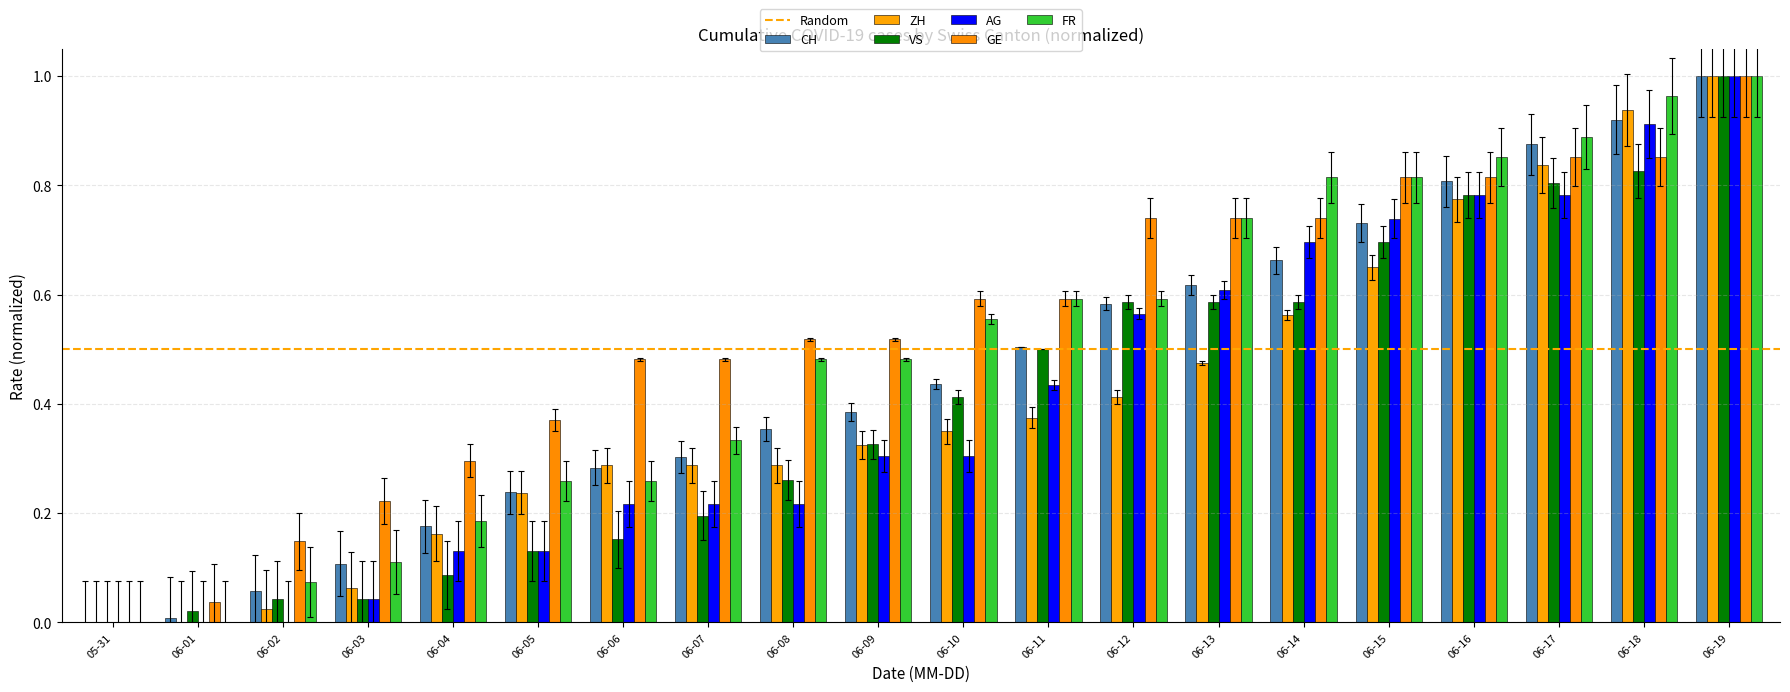

How many distinct data groups are displayed?

6